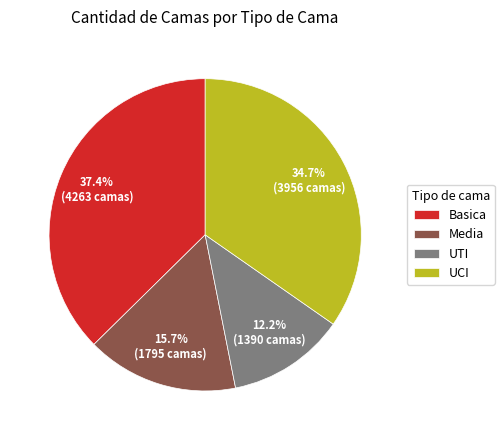

Rank the categories by value from lowest to highest.

UTI, Media, UCI, Basica